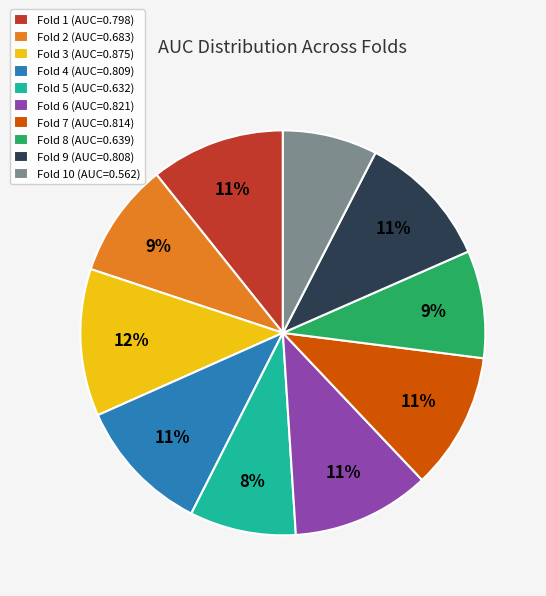

Is there a majority slice in this chart?

No